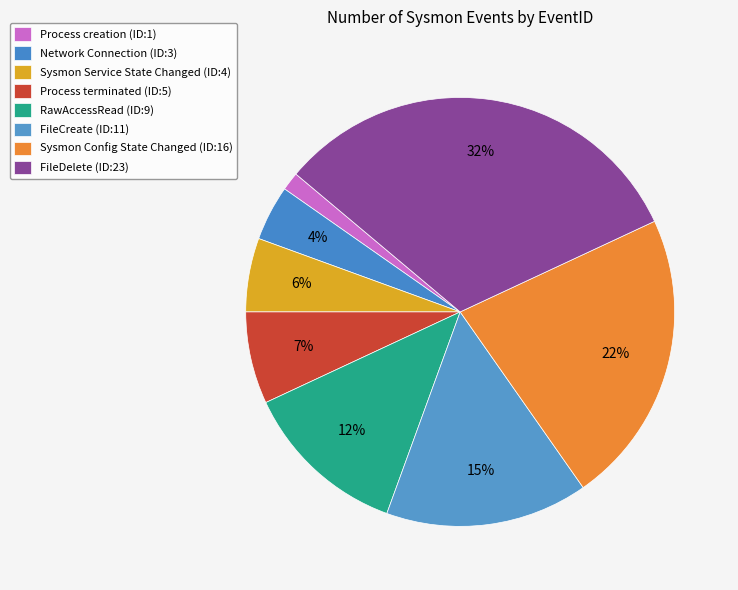

Approximately how many times larger is the value at RawAccessRead compared to Network Connection?

3.0